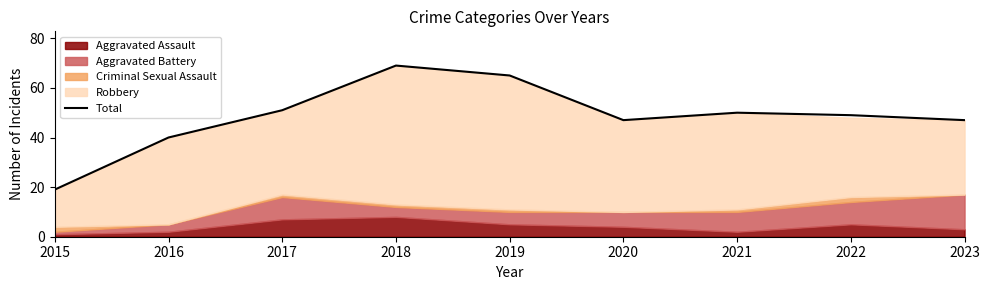

Rank the categories by value from lowest to highest.

2015, 2016, 2020, 2023, 2022, 2021, 2017, 2019, 2018